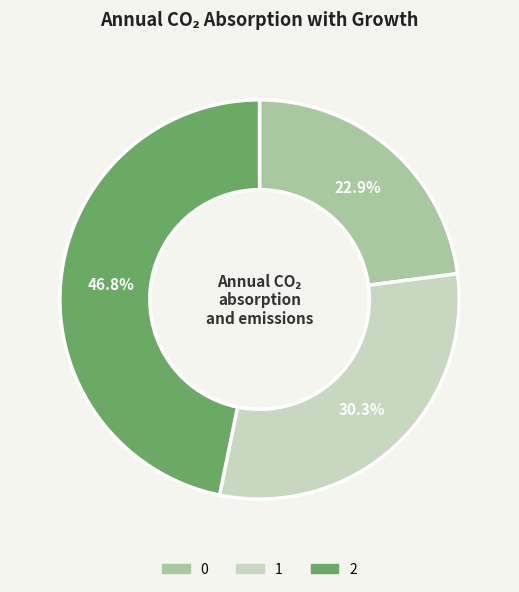

Does 2 represent more than half of the total?

No